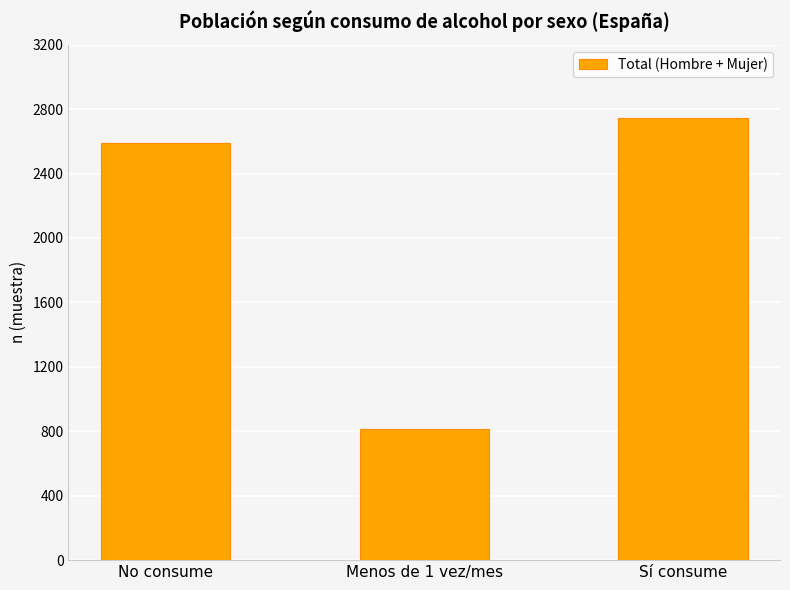

Rank the categories by value from lowest to highest.

Menos de 1 vez/mes, No consume, Sí consume